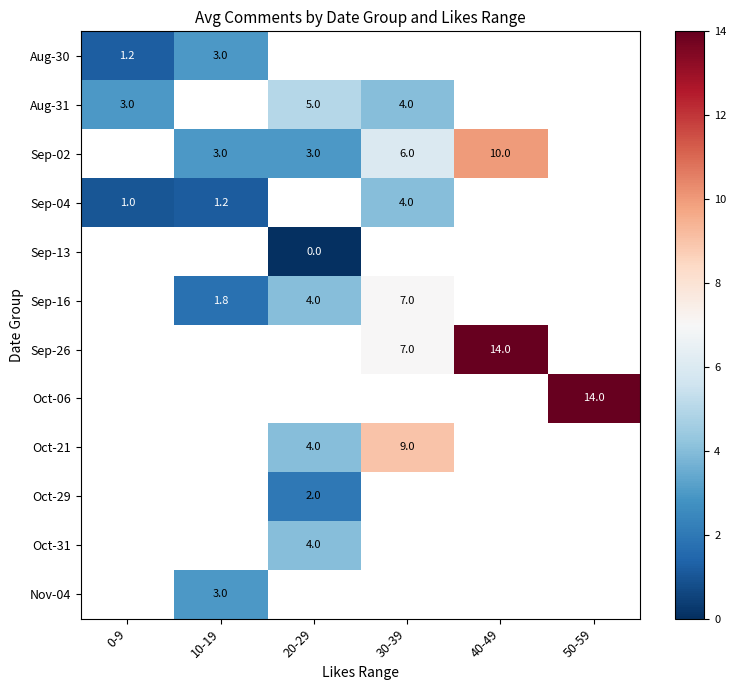

Is the value of Oct-29 at 20-29 greater than the value of Oct-21 at 30-39?

No